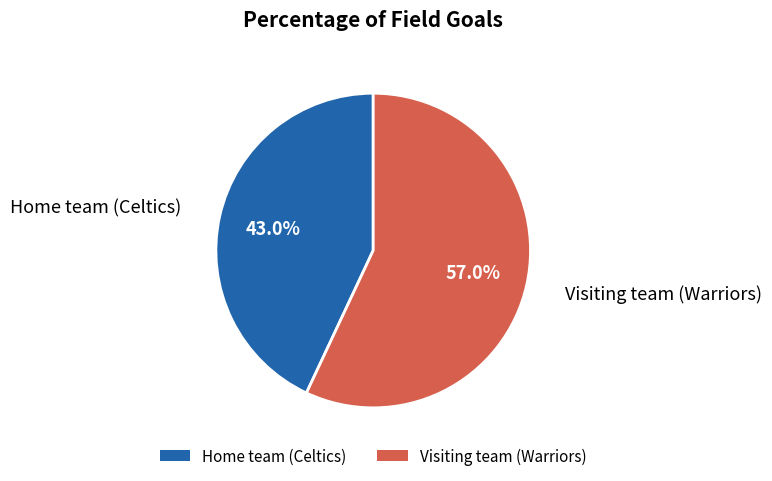

Rank the categories by value from highest to lowest.

Visiting team (Warriors), Home team (Celtics)